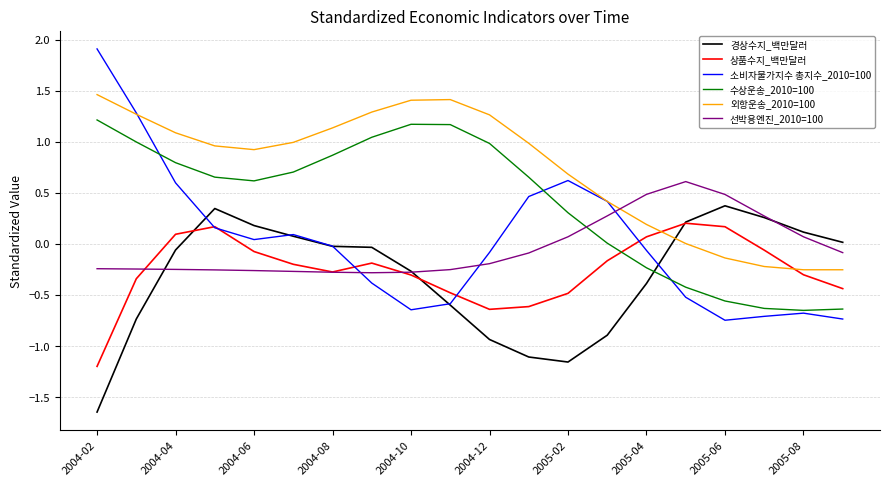

True or false: 소비자물가지수 총지수_2010=100 and 선박용엔진_2010=100 cross at least once.

True